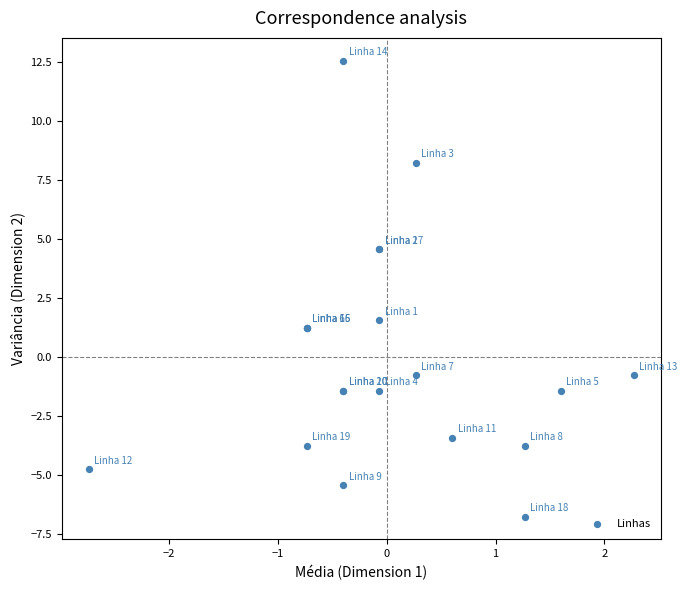

What Y value in the scatter plot is closest to 2?

1.6